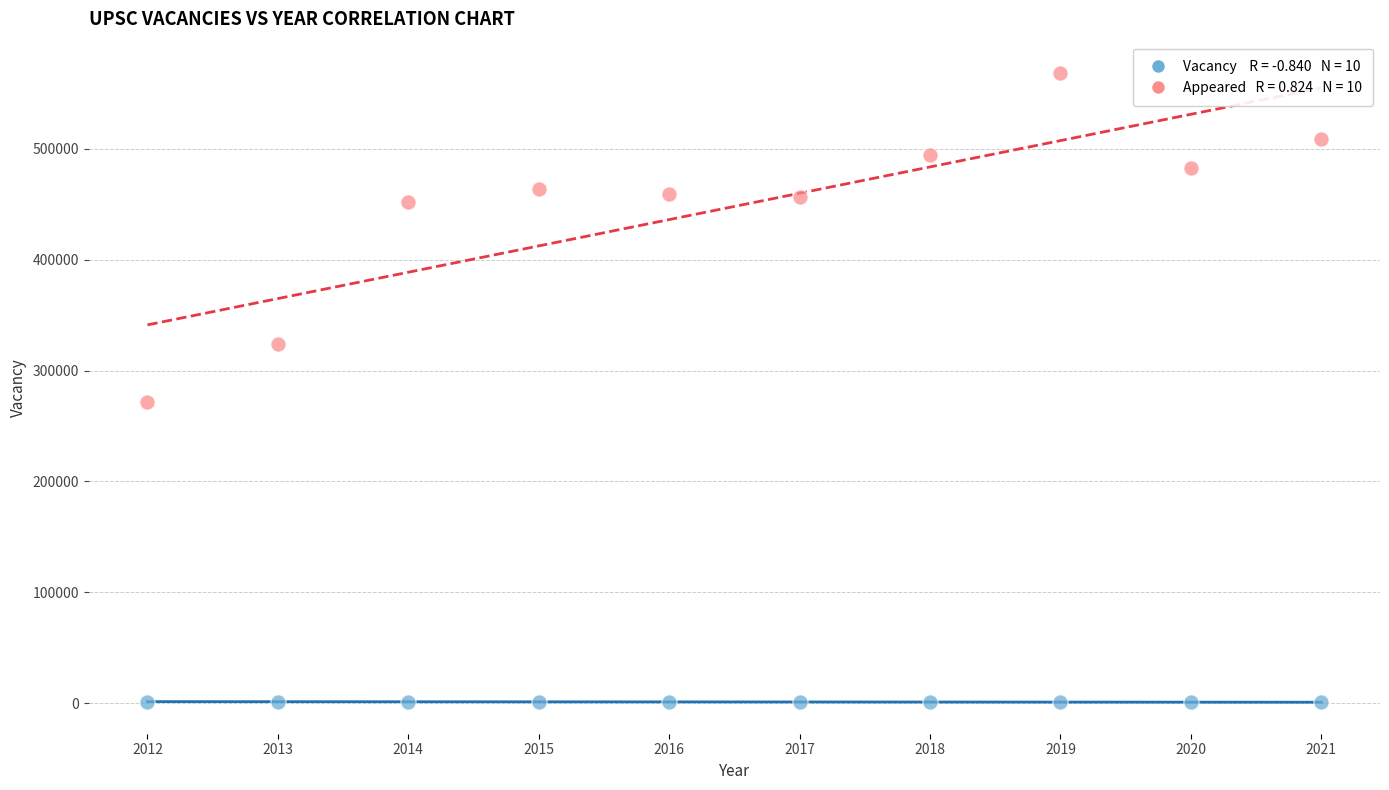

Across all series, what Y value is closest to 284497?

271422